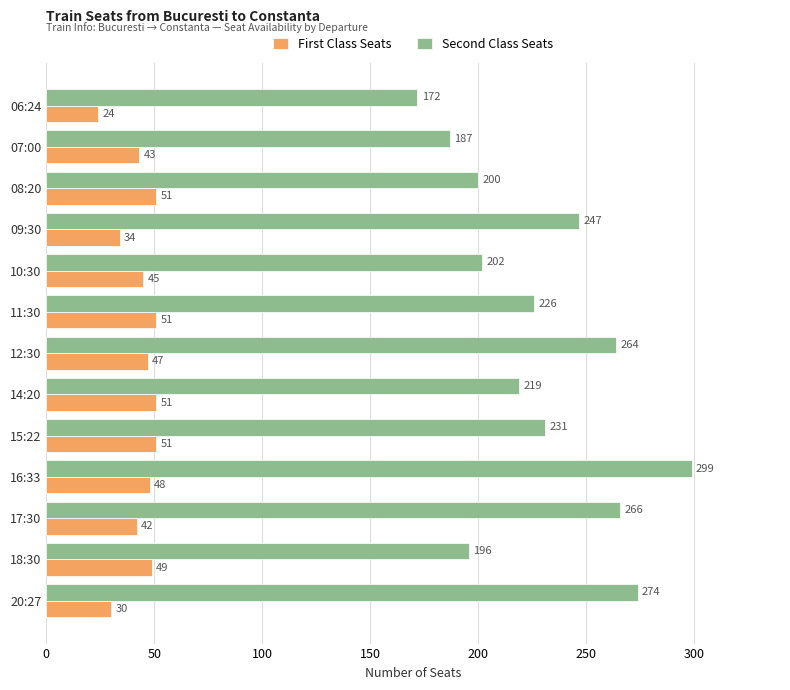

List the series in order of their peak value, lowest first.

First Class Seats, Second Class Seats